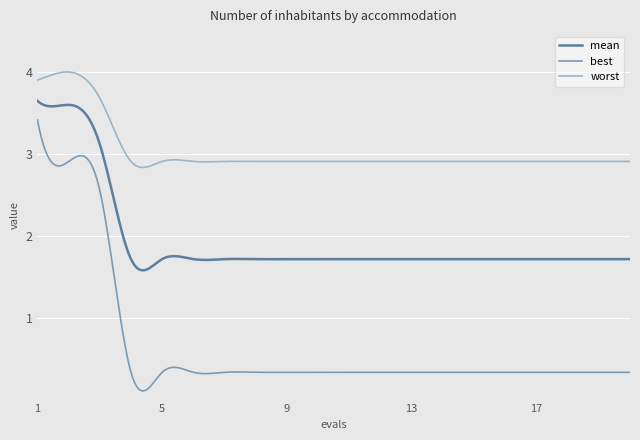

True or false: mean has more than 0 interior local peaks.

True